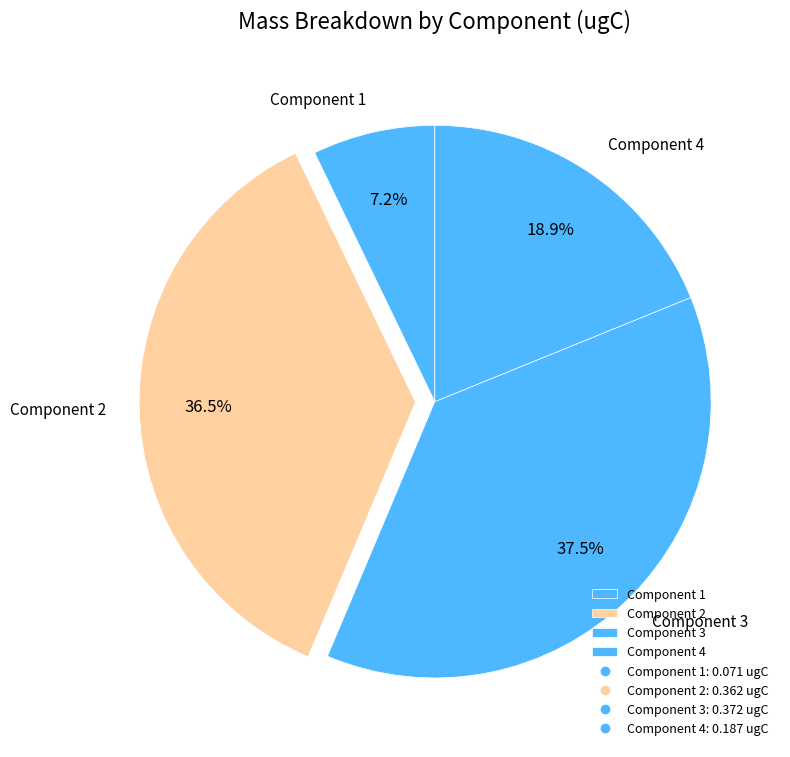

Between Component 4 and Component 3, which is larger?

Component 3